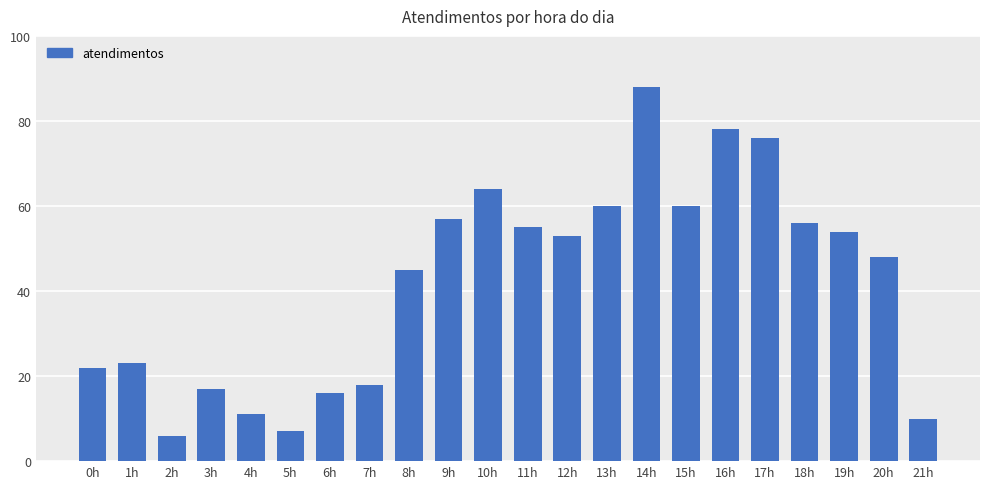

How many bars are there in total?

22